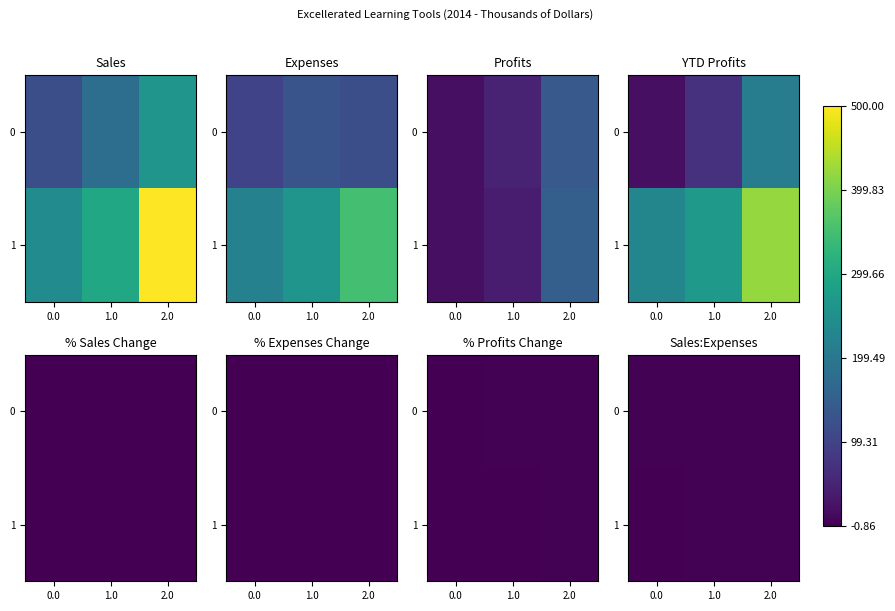

What is the spread (max minus min) of values at 1.0?

0.2